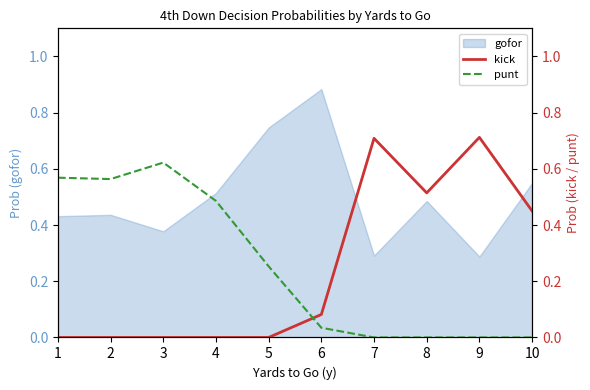

Where is the first local minimum for punt?

2